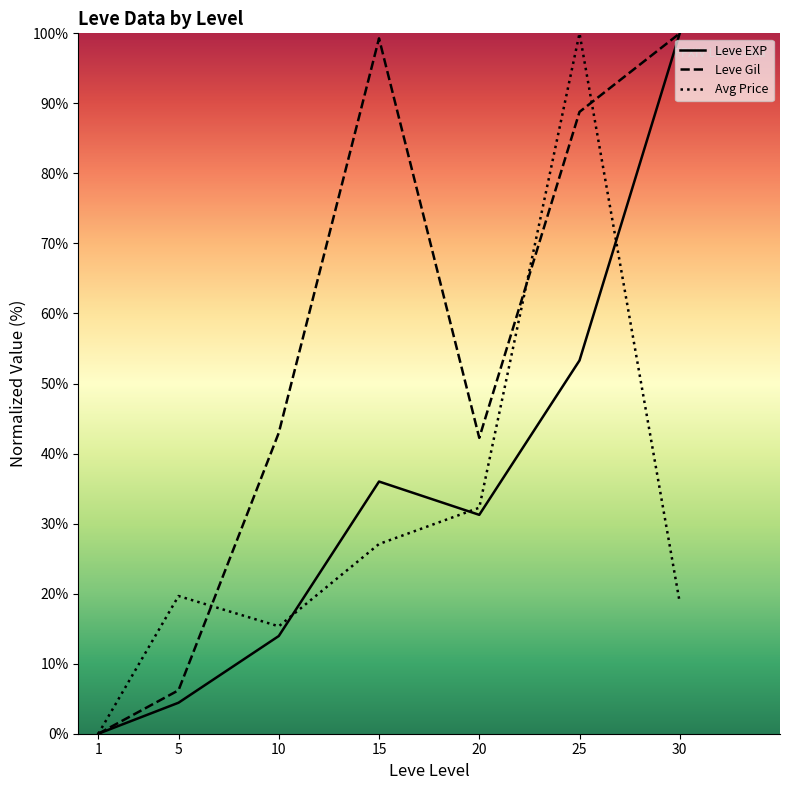

True or false: Leve Gil has a value of 100.0 at 30.

True